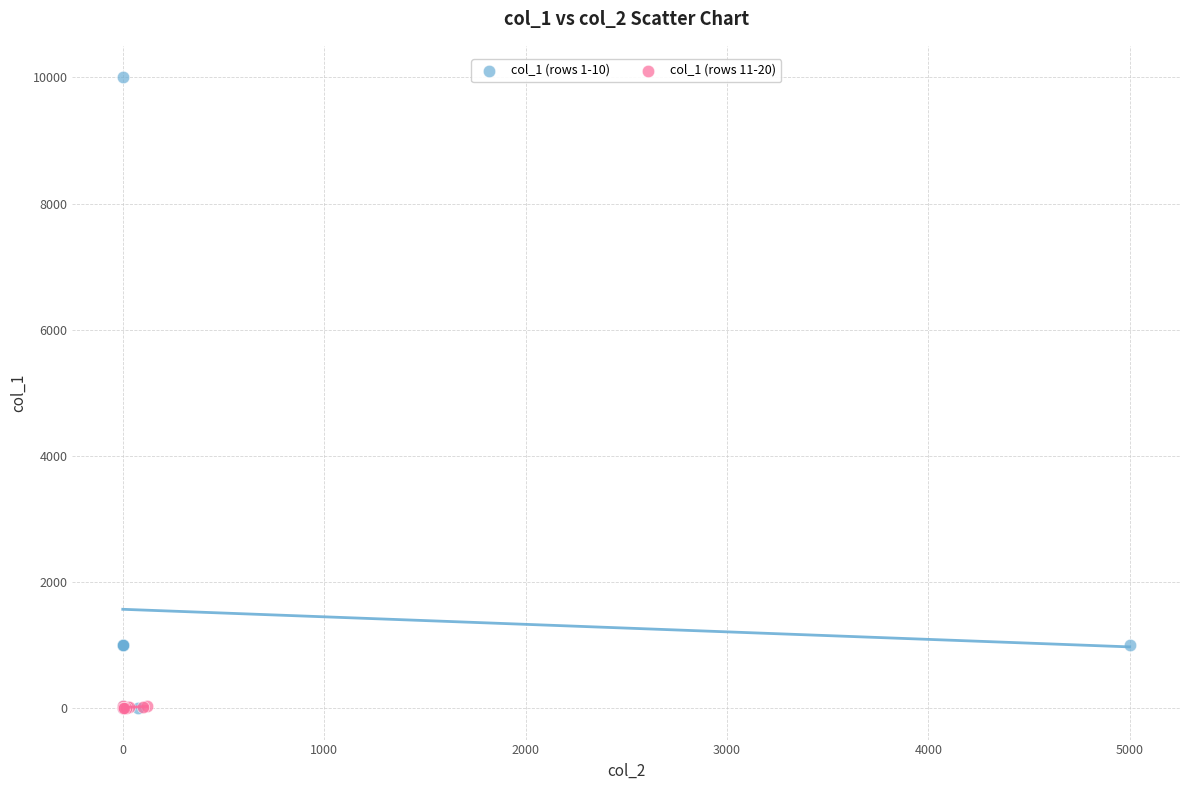

Which series reaches the maximum Y coordinate?

col_1 (rows 1-10)